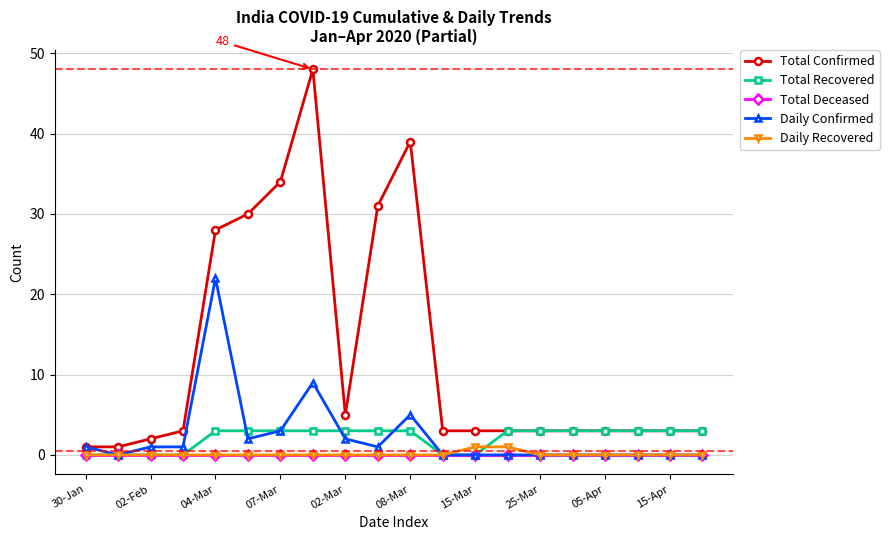

How many data points in Daily Confirmed are less than 1?

10